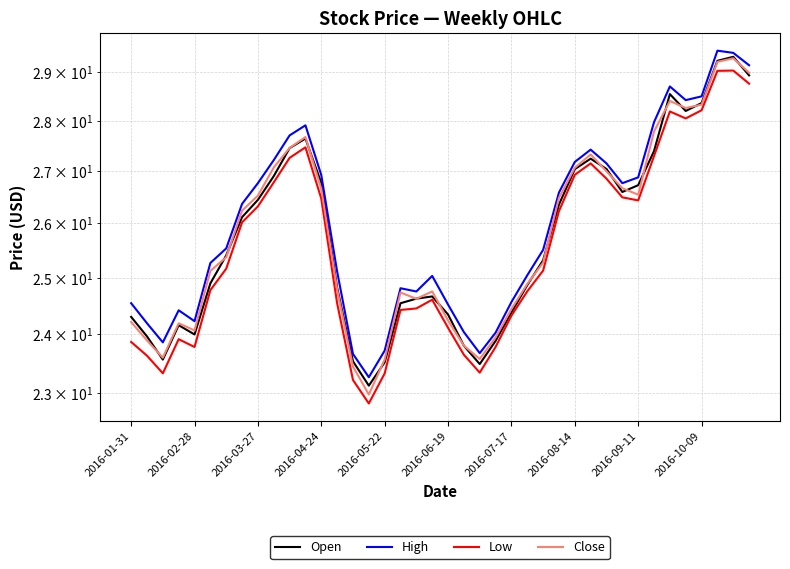

What is the difference between the maximum and minimum values in the High series?

6.2